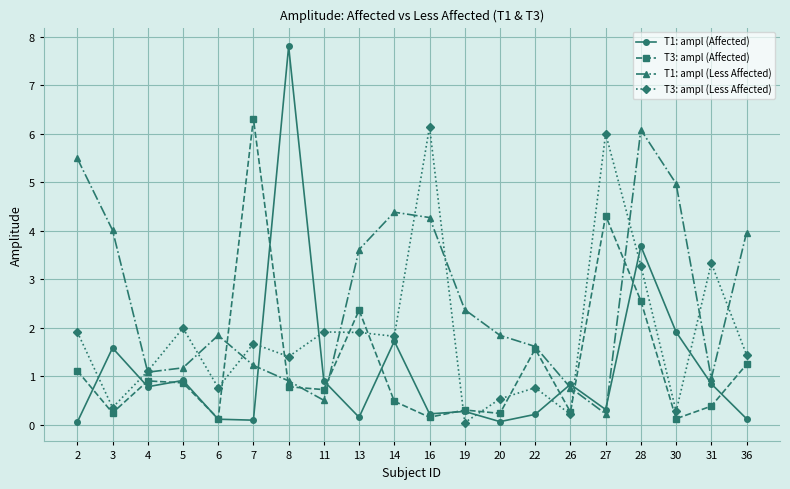

True or false: T1: ampl (Less Affected) has a value of 1.1 at 4.

True